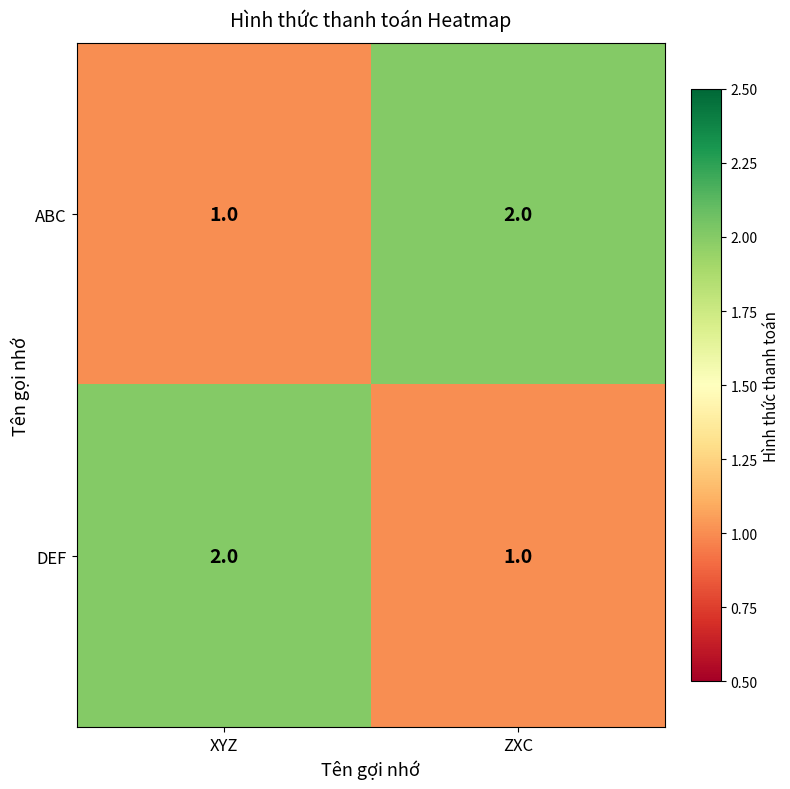

At XYZ, list the series in order from smallest to largest.

ABC, DEF